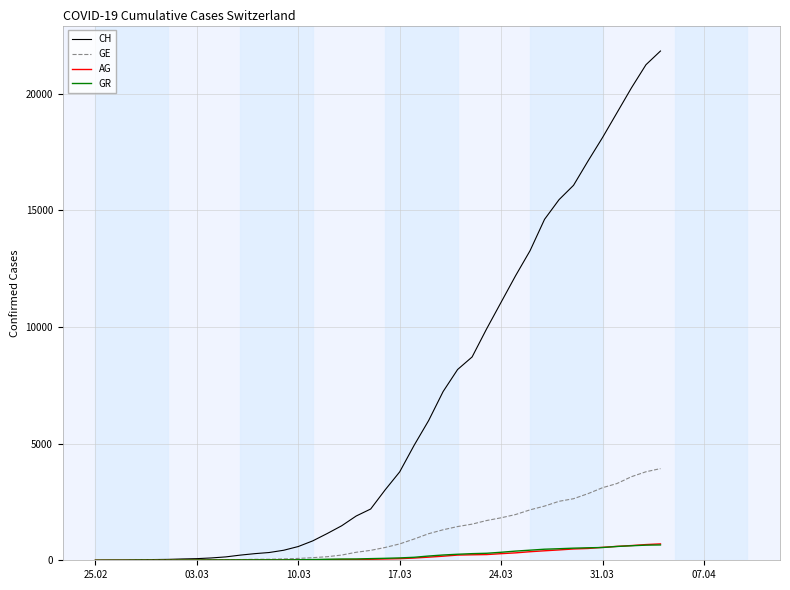

What is the maximum value for GR?

657